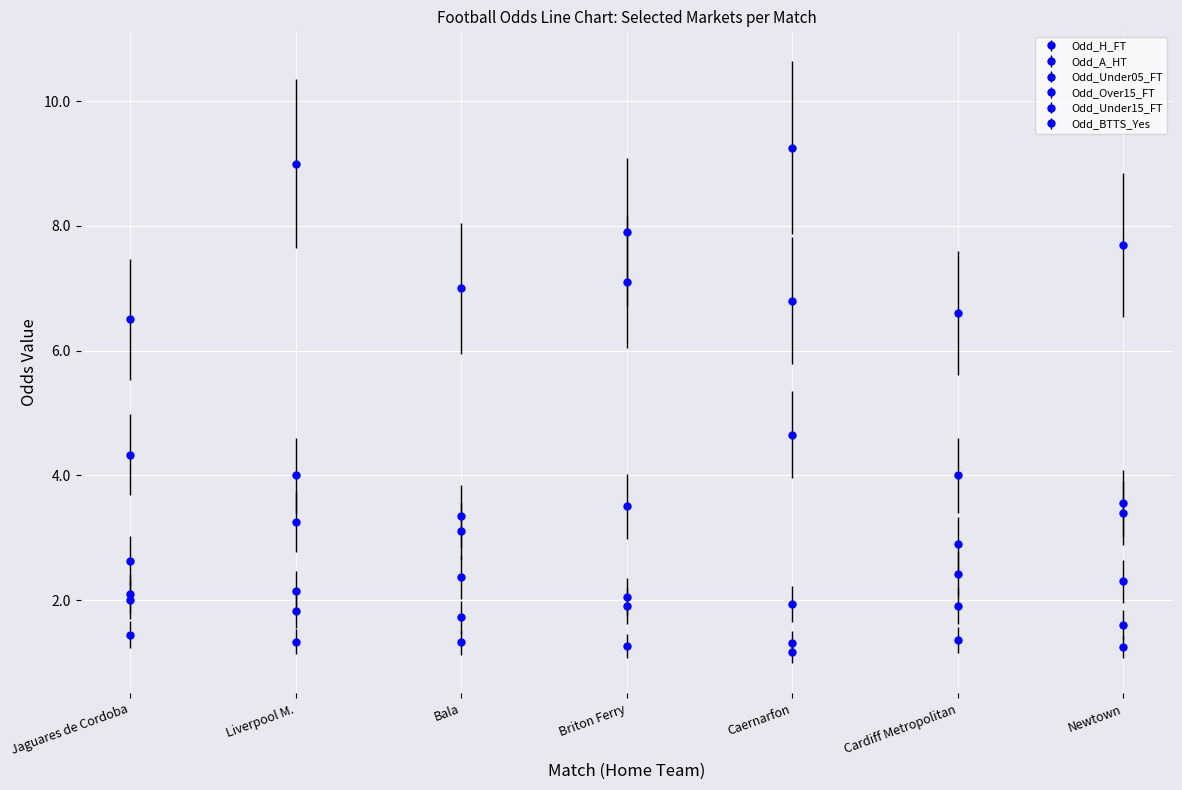

How many Odd_BTTS_Yes values are between 1 and 2?

6